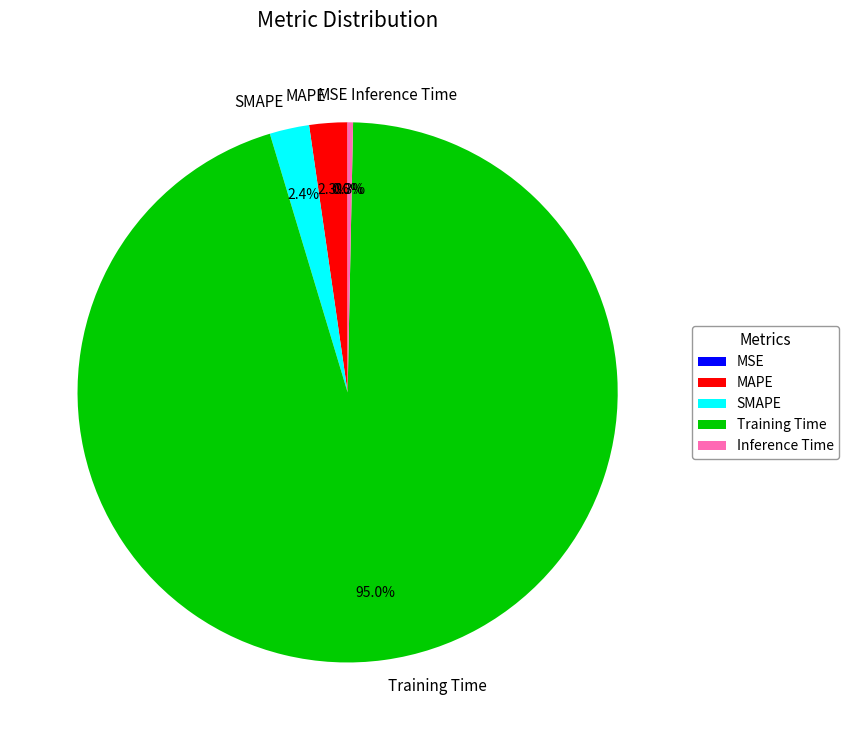

What is the largest slice in the pie chart?

Training Time